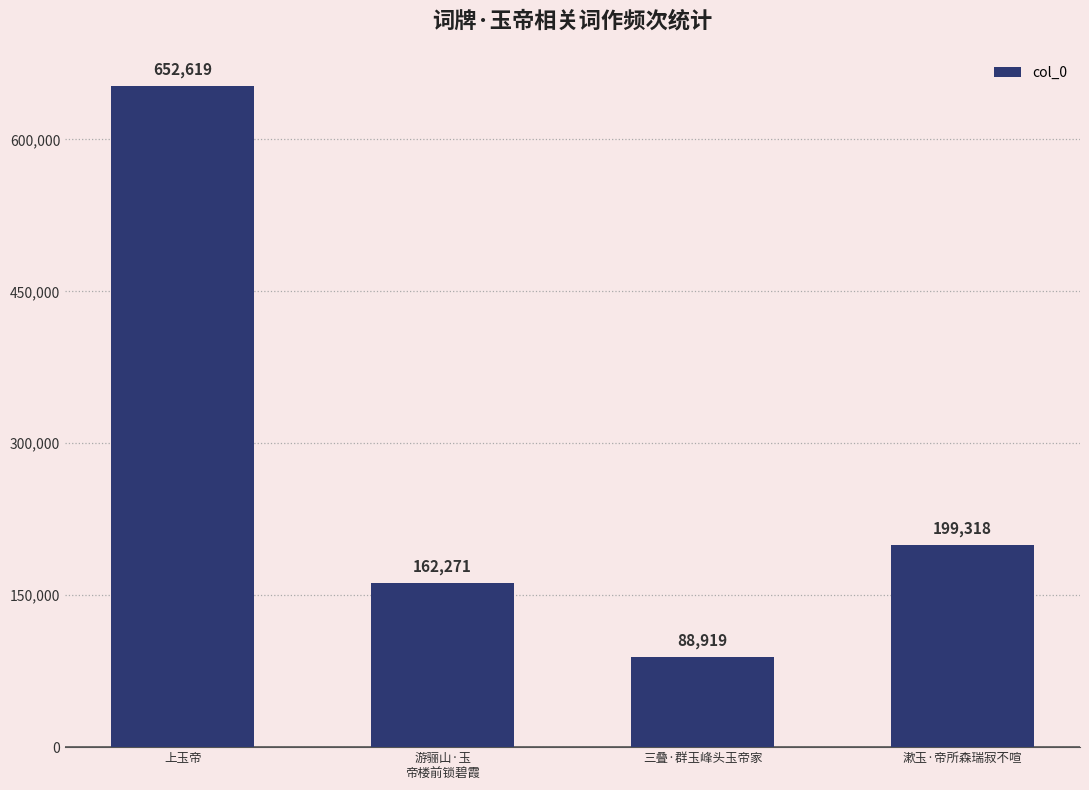

Does the chart contain any negative values?

No